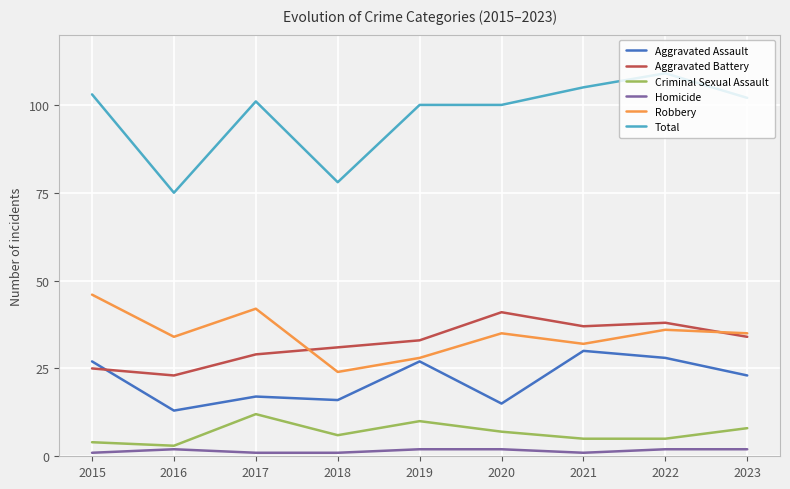

Which series has the largest total across all categories?

Total